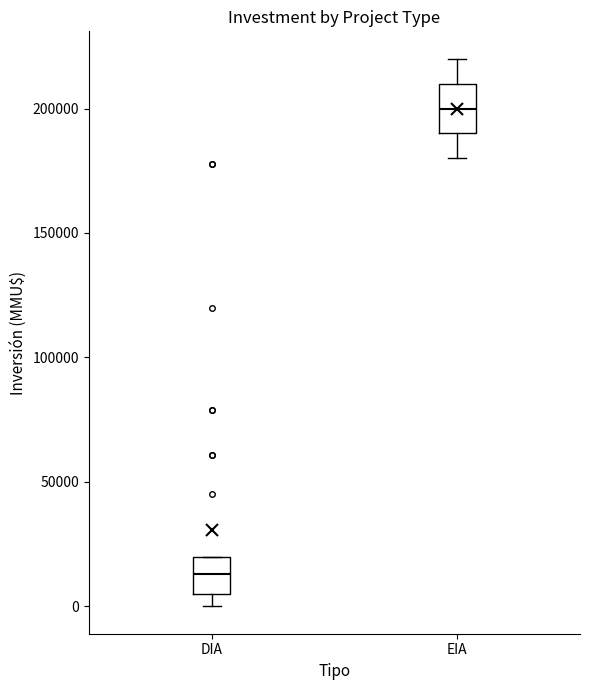

Which box's median line is the highest?

EIA